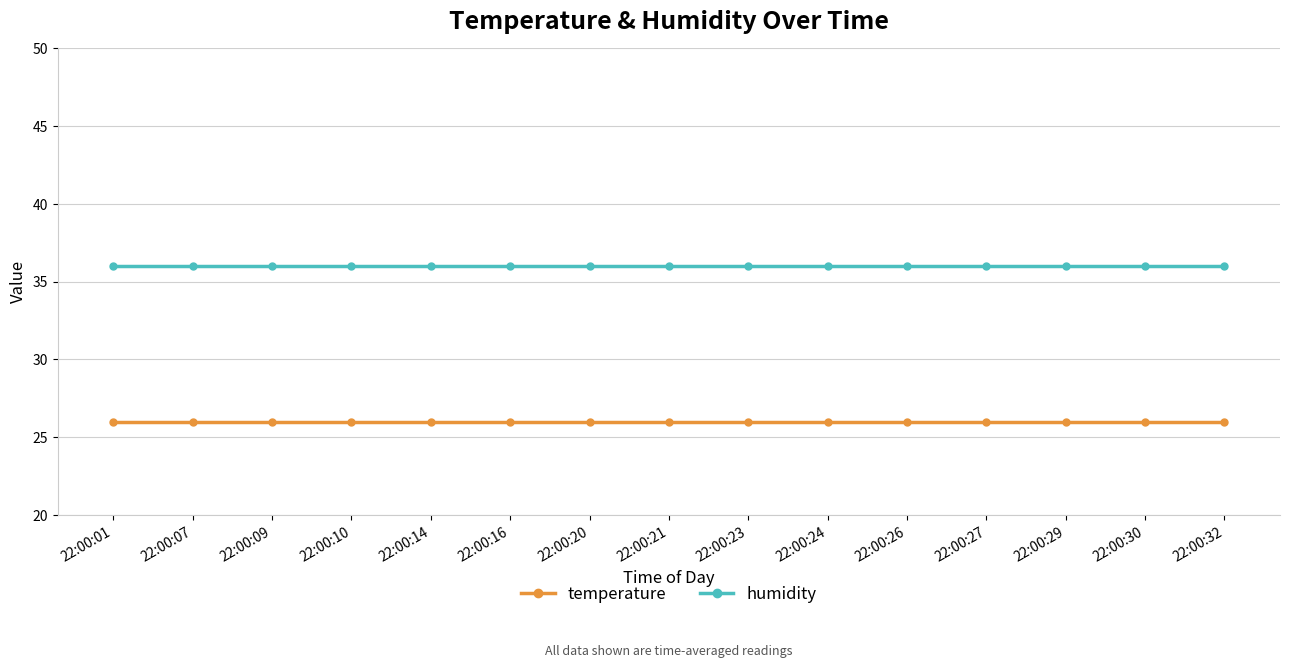

At how many categories does at least one series exceed 32?

15